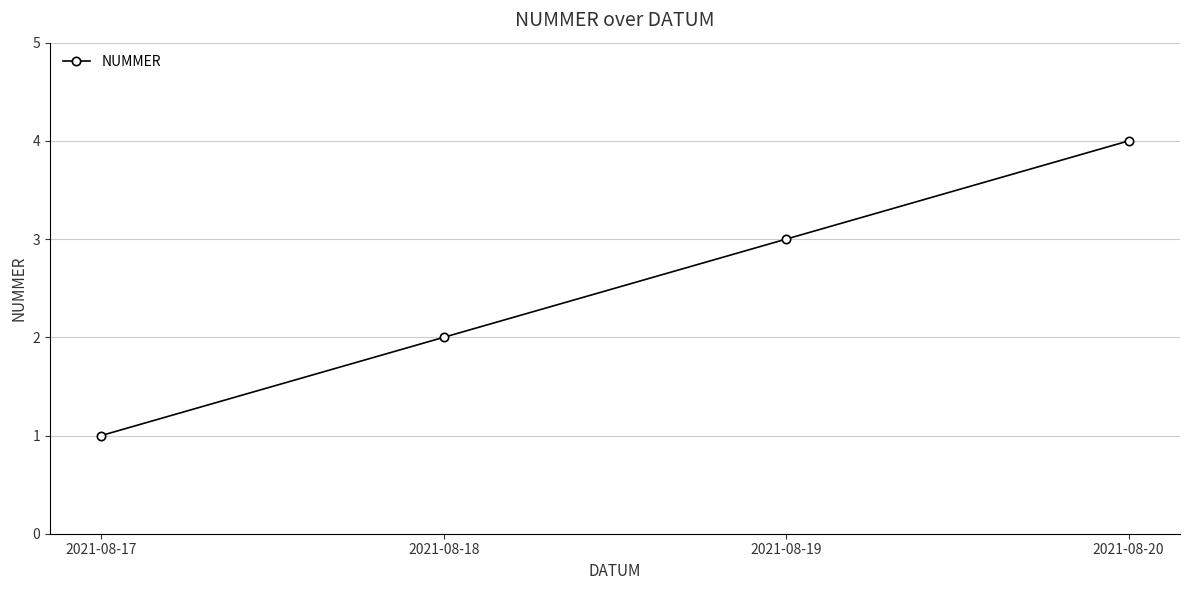

Approximately how many times larger is the value at 2021-08-20 compared to 2021-08-19?

1.3